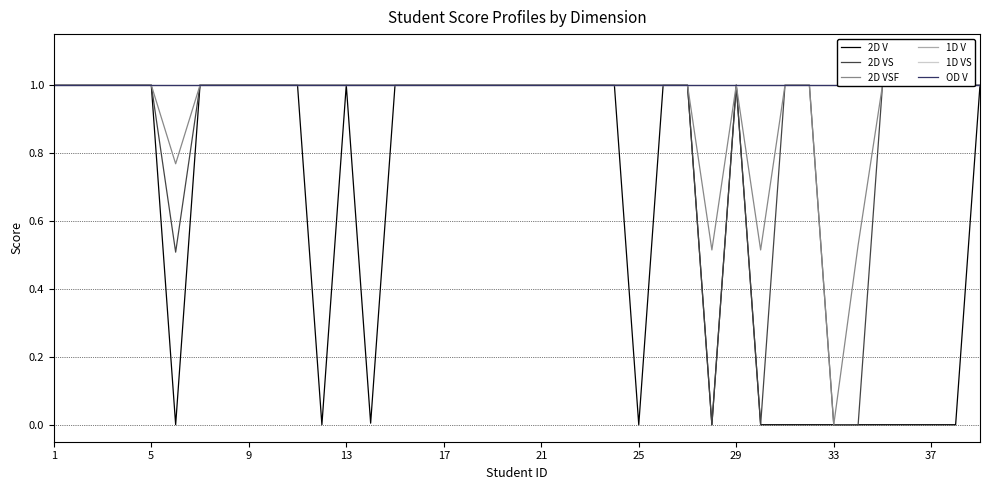

What is the value of the 2D VS point at the 8th from the left?

1.0